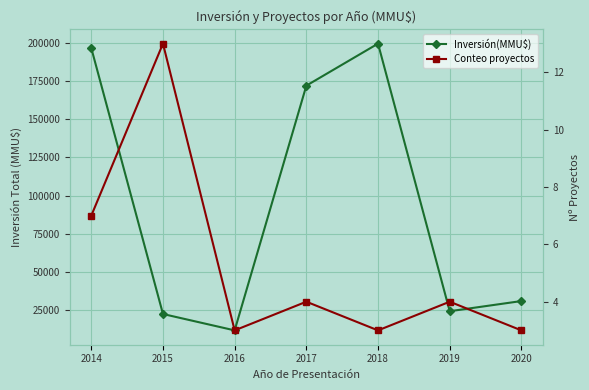

At which label is Inversión(MMU$) closest to 105612?

2017